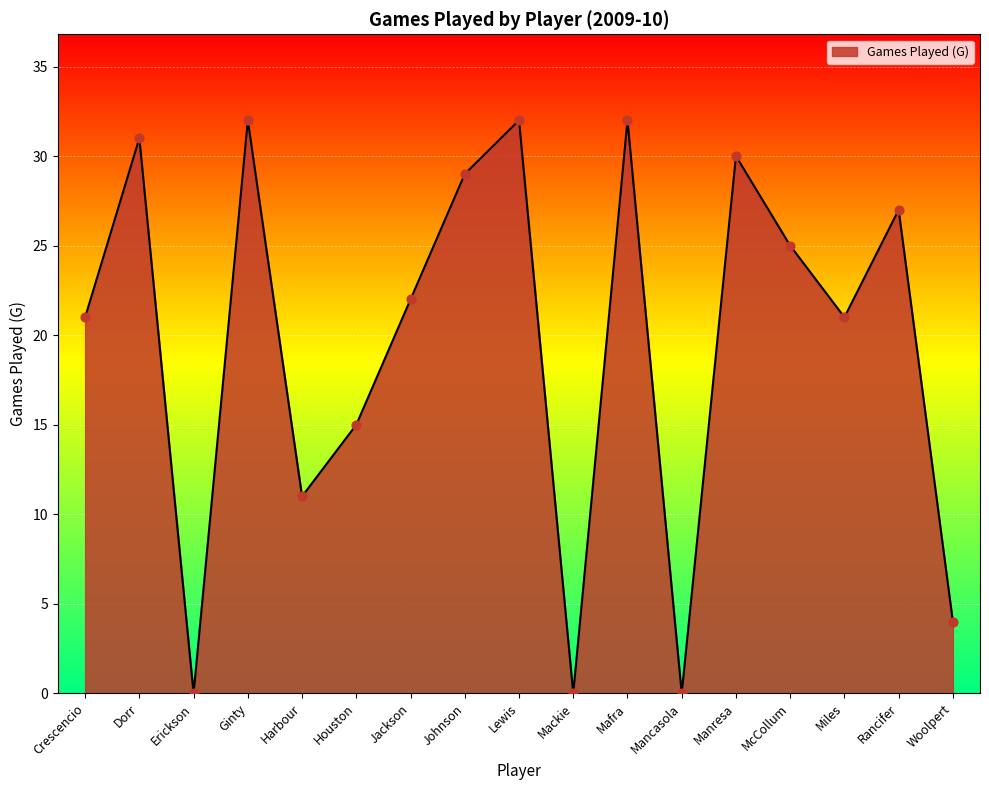

What is the change in value from Dorr to Harbour?

-20